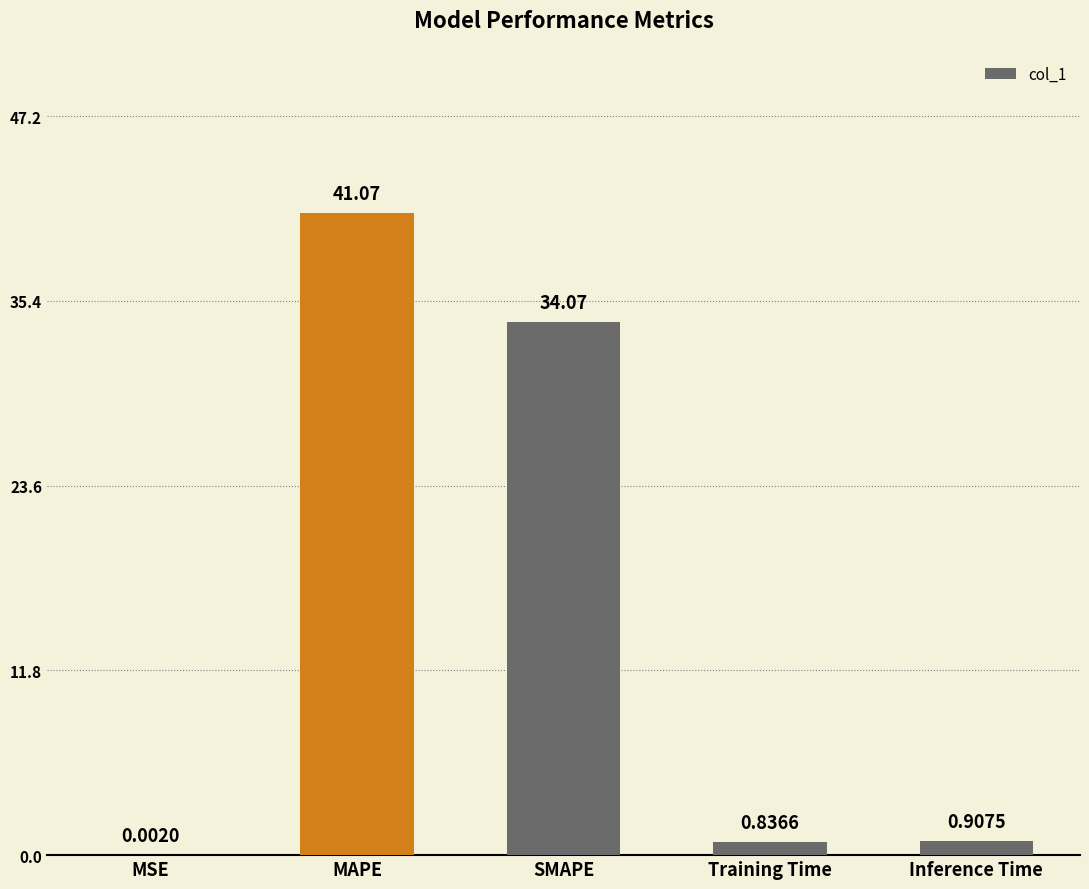

Where is the data nearest to the value 20?

SMAPE